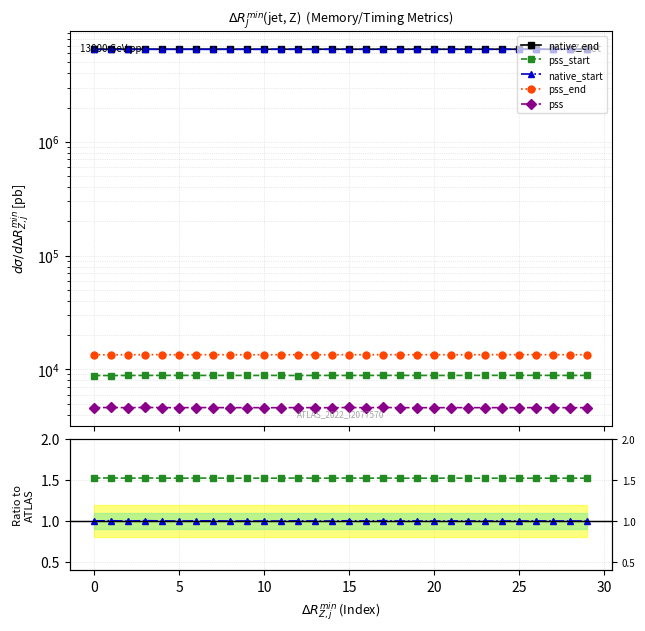

What is the highest value of the native_start series?

6517168